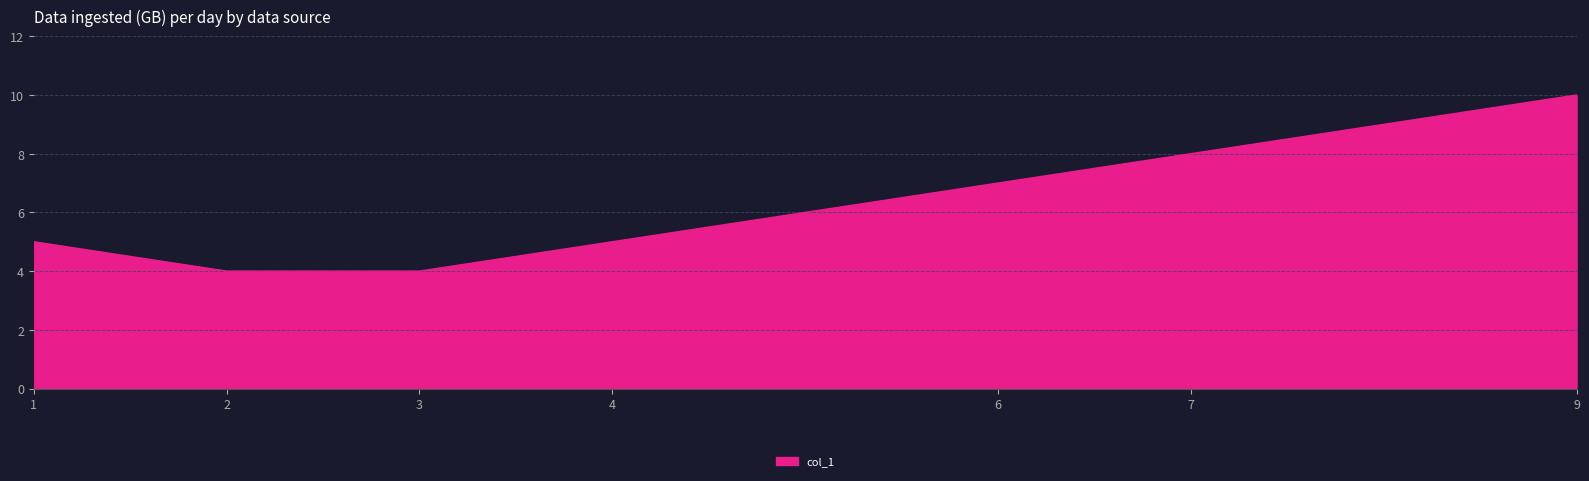

True or false: there are more than 0 points higher than both neighbors.

False